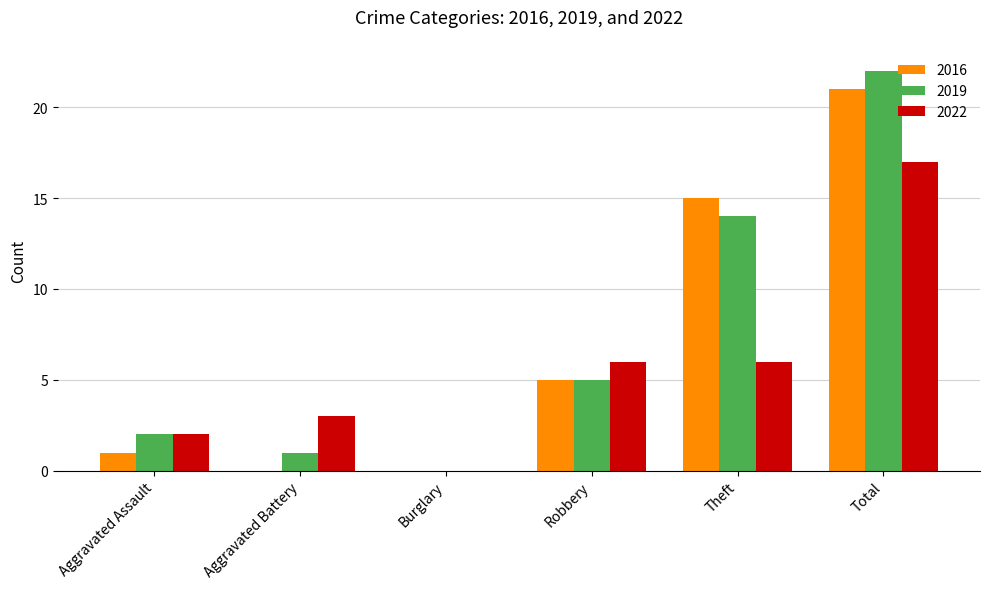

What is the highest value of the 2022 series?

17